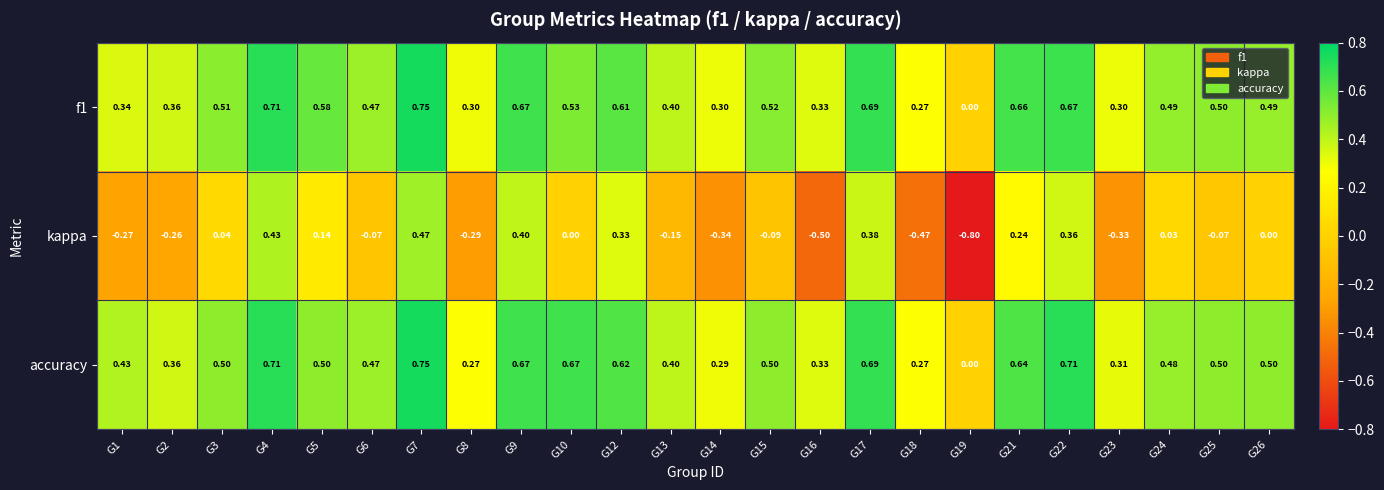

Which series has the largest total across all categories?

accuracy